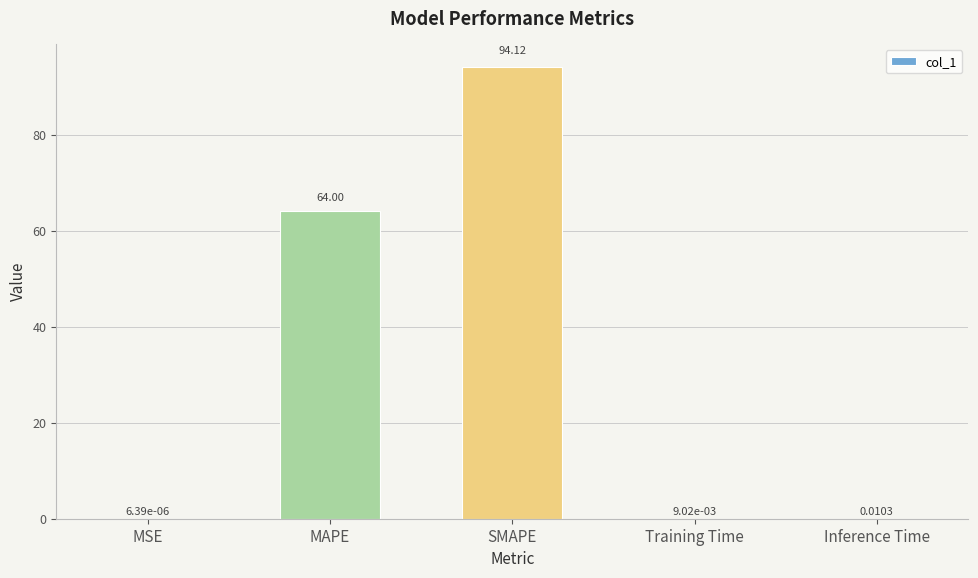

What is the sum of the values at SMAPE and Training Time?

94.1